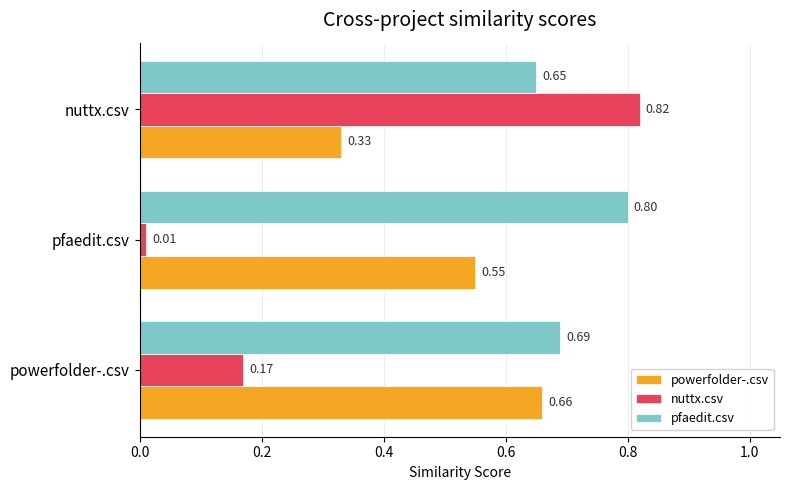

Rank the categories by pfaedit.csv value from lowest to highest.

nuttx.csv, powerfolder-.csv, pfaedit.csv